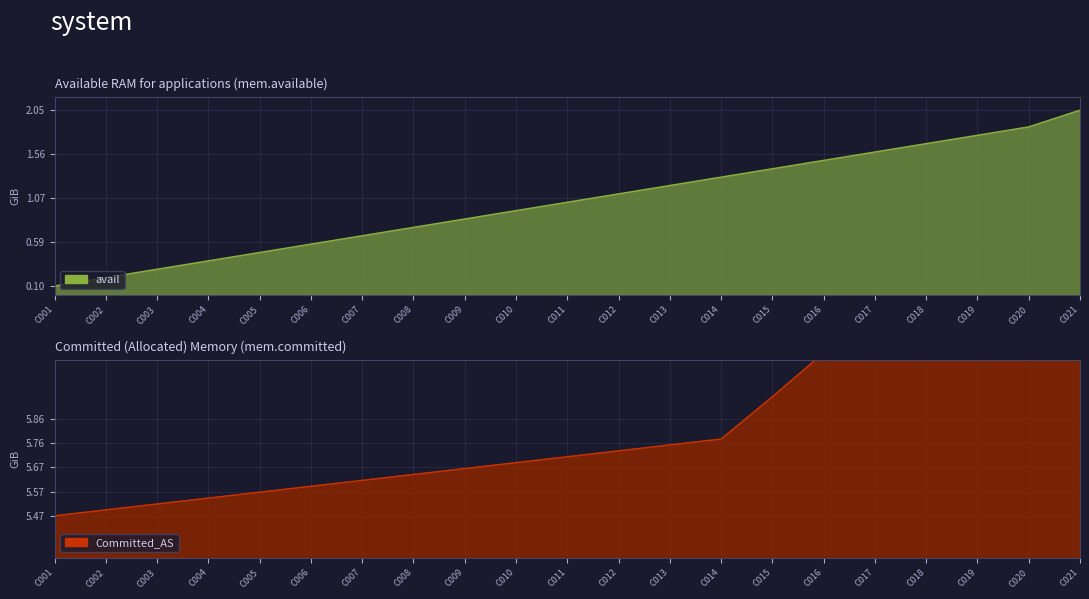

Rank the categories by value from highest to lowest.

C021, C020, C019, C018, C017, C016, C015, C014, C013, C012, C011, C010, C009, C008, C007, C006, C005, C004, C003, C002, C001